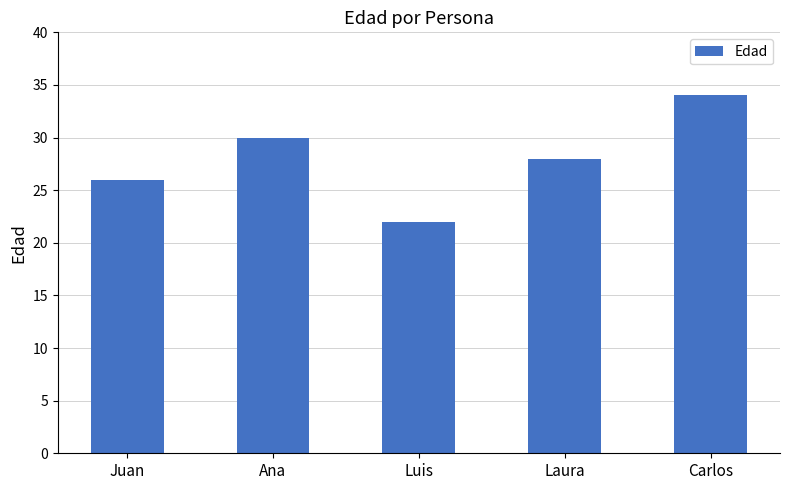

What is the label of the 5th bar from the left?

Carlos